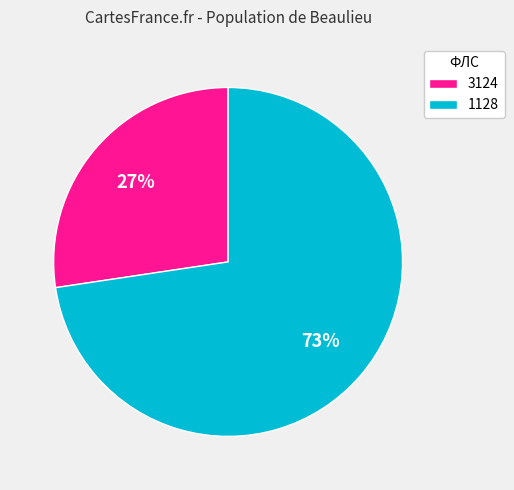

The 1128 slice represents 73% of the pie. True or false?

True